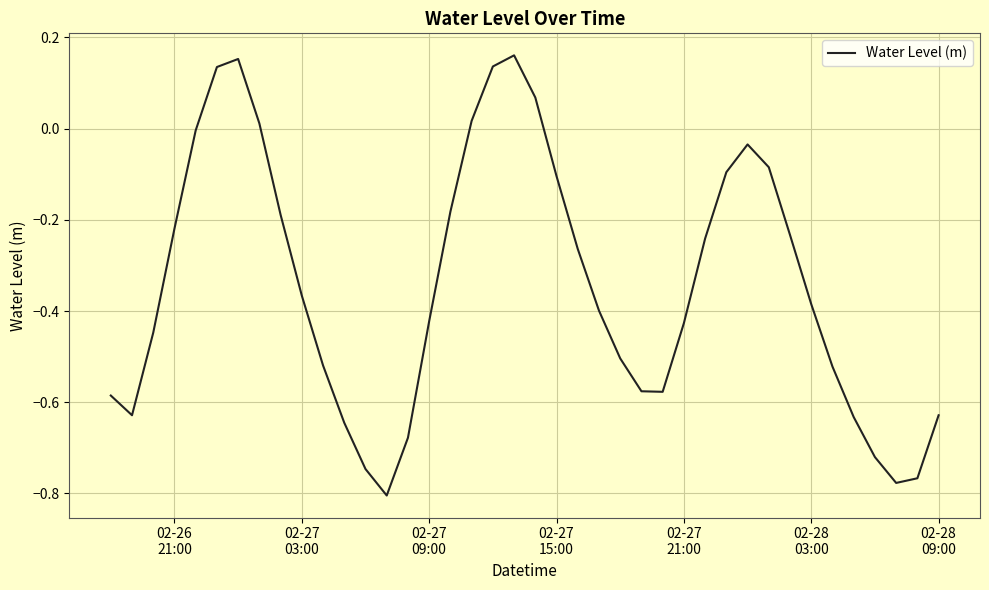

What is the difference between the maximum and minimum values?

1.0